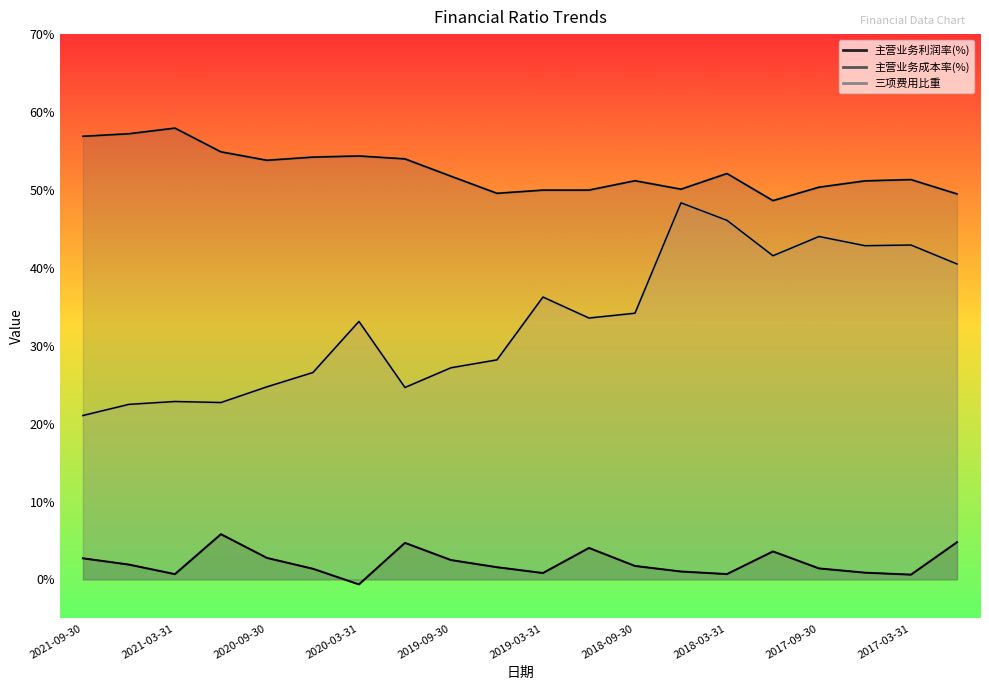

Reading left to right, extract all data points from this chart.

主营业务利润率(%): 2.7	1.9	0.7	5.8	2.8	1.4	-0.6	4.7	2.5	1.6	0.8	4.0	1.7	1.0	0.7	3.6	1.4	0.9	0.6	4.8
主营业务成本率(%): 56.9	57.2	57.9	54.9	53.8	54.2	54.4	54.0	51.8	49.6	50.0	50.0	51.2	50.1	52.1	48.6	50.3	51.2	51.3	49.5
三项费用比重: 21.0	22.5	22.8	22.7	24.7	26.6	33.1	24.6	27.2	28.2	36.2	33.6	34.2	48.3	46.1	41.5	44.0	42.8	42.9	40.5